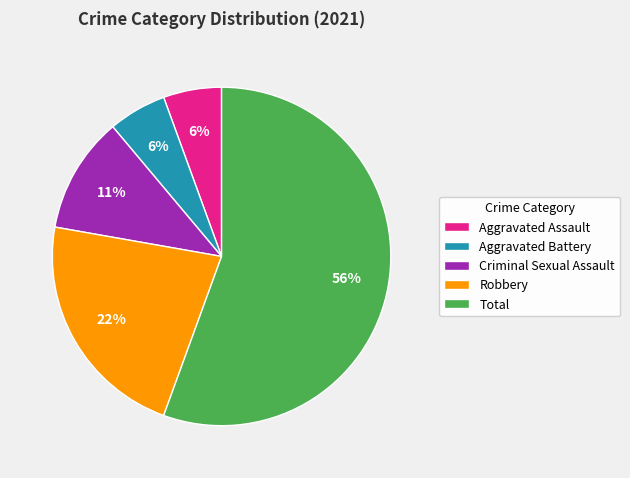

Is the sum of Aggravated Assault and Criminal Sexual Assault greater than half?

No